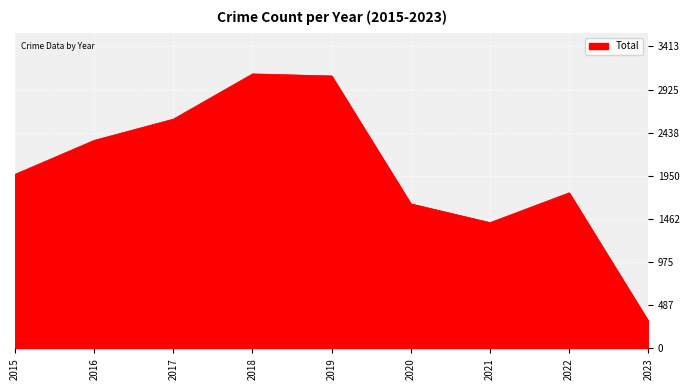

What is the difference between the maximum and minimum values?

2794